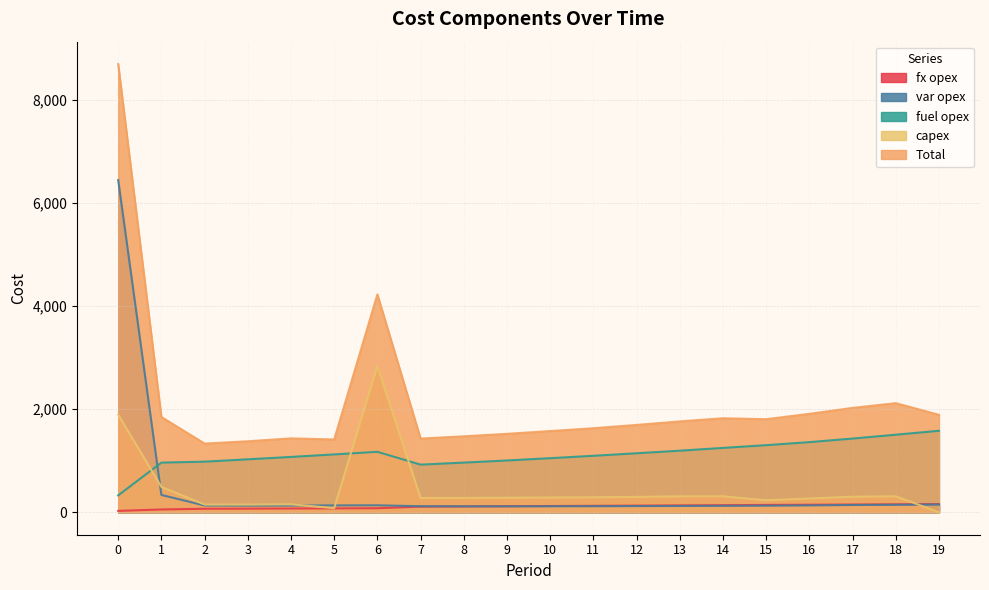

Which series has the largest total across all categories?

Total